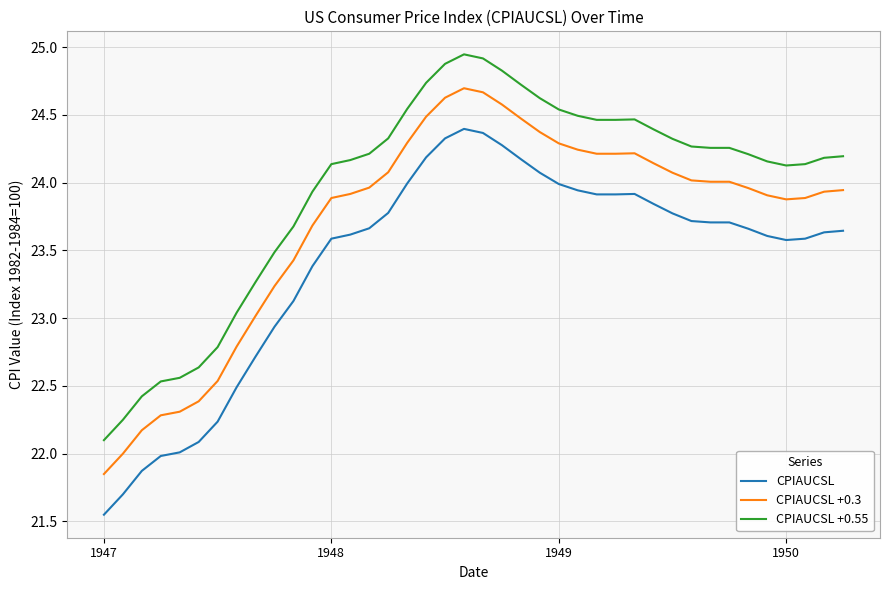

Rank the series by their average value, from lowest to highest.

CPIAUCSL, CPIAUCSL +0.3, CPIAUCSL +0.55